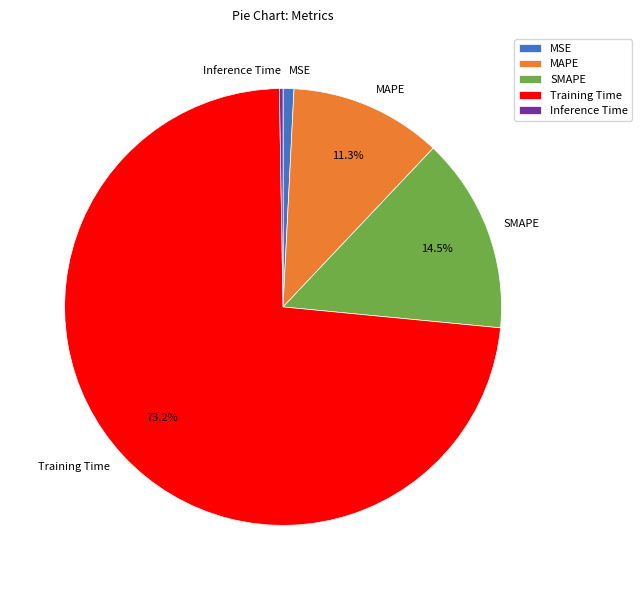

Between MAPE and MSE, which is larger?

MAPE